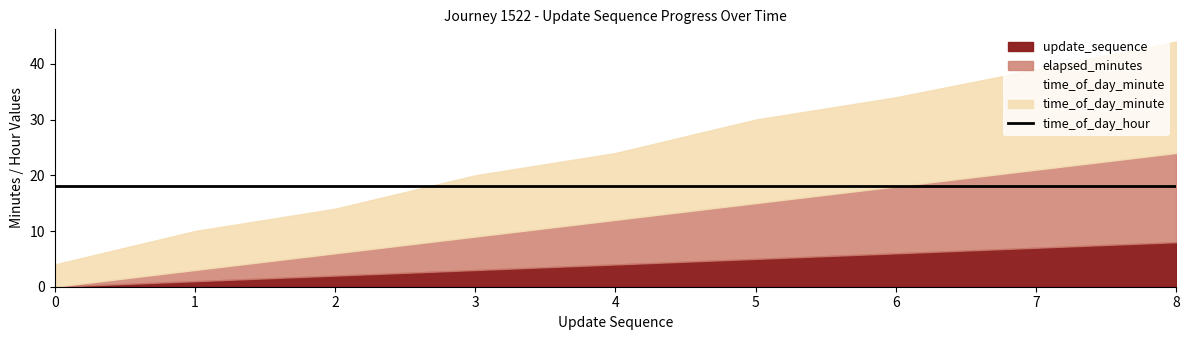

Does the chart display data point markers on the line(s)?

No